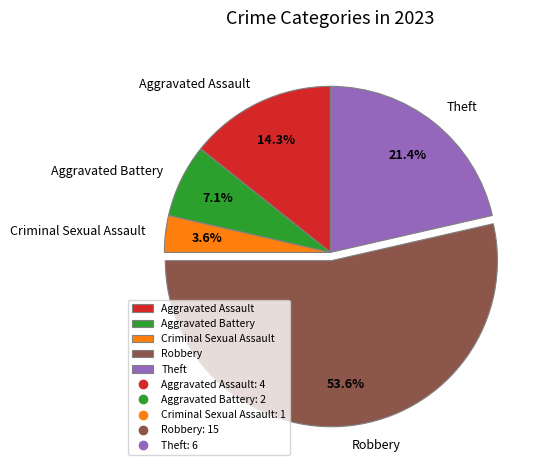

What is the total percentage of Aggravated Assault and Aggravated Battery?

21.4%